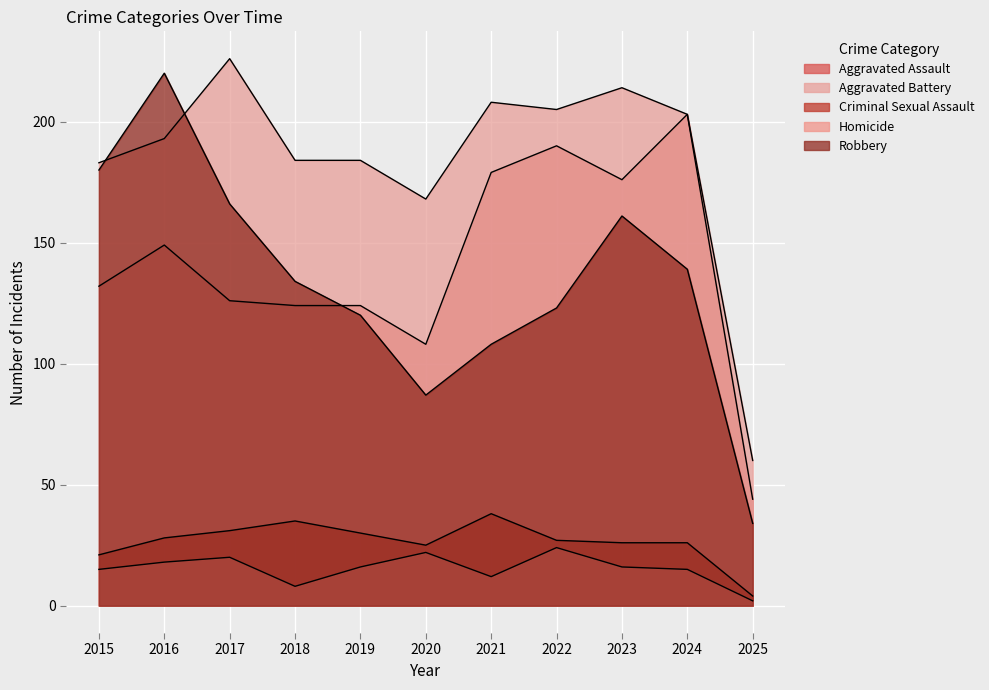

True or false: Robbery has a value of 161 at 2023.

True